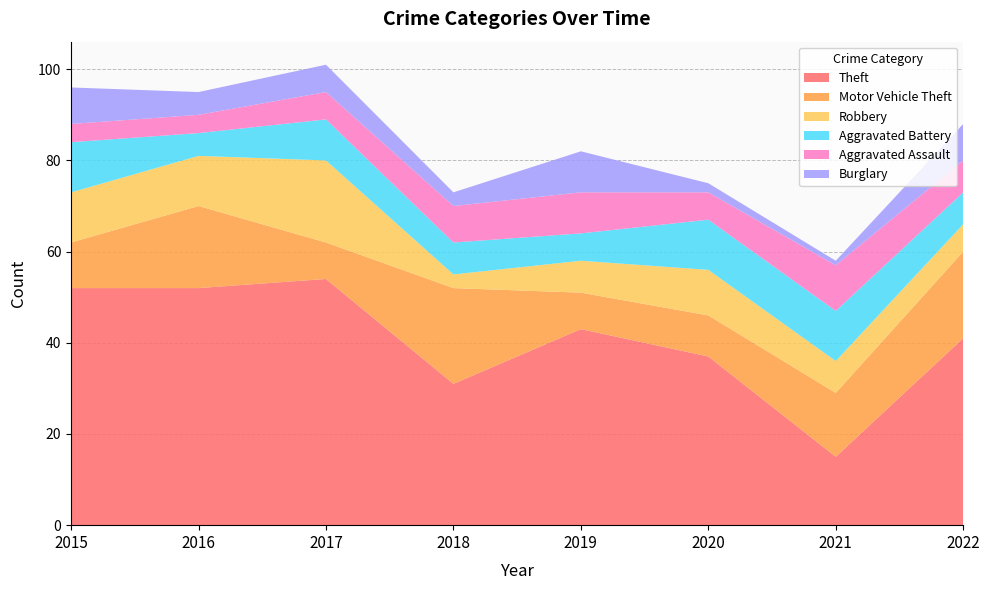

Reading left to right, list all the values displayed in this chart.

Theft: 2015=52	2016=52	2017=54	2018=31	2019=43	2020=37	2021=15	2022=41
Motor Vehicle Theft: 2015=10	2016=18	2017=8	2018=21	2019=8	2020=9	2021=14	2022=19
Robbery: 2015=11	2016=11	2017=18	2018=3	2019=7	2020=10	2021=7	2022=6
Aggravated Battery: 2015=11	2016=5	2017=9	2018=7	2019=6	2020=11	2021=11	2022=7
Aggravated Assault: 2015=4	2016=4	2017=6	2018=8	2019=9	2020=6	2021=10	2022=7
Burglary: 2015=8	2016=5	2017=6	2018=3	2019=9	2020=2	2021=1	2022=8